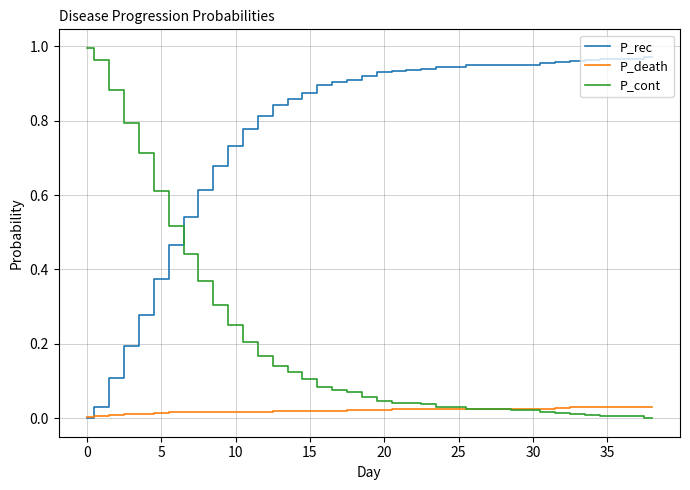

Which series has the largest total across all categories?

P_rec